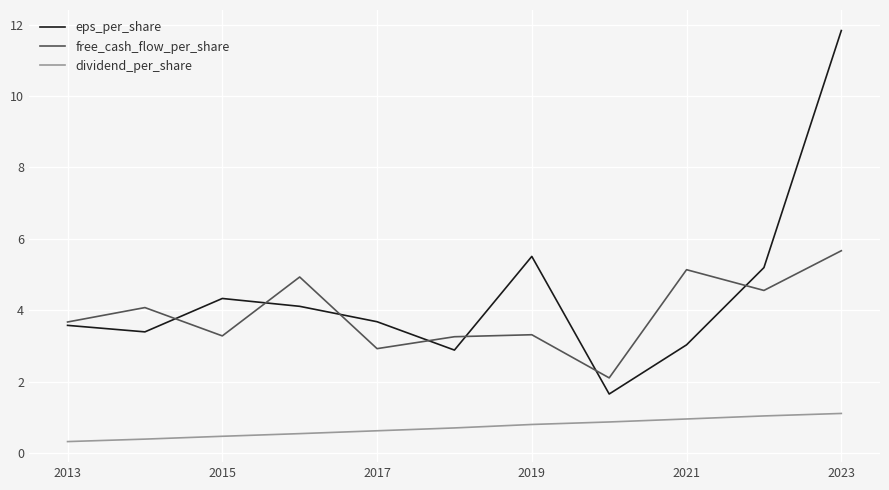

Rank the series by their average value, from lowest to highest.

dividend_per_share, free_cash_flow_per_share, eps_per_share